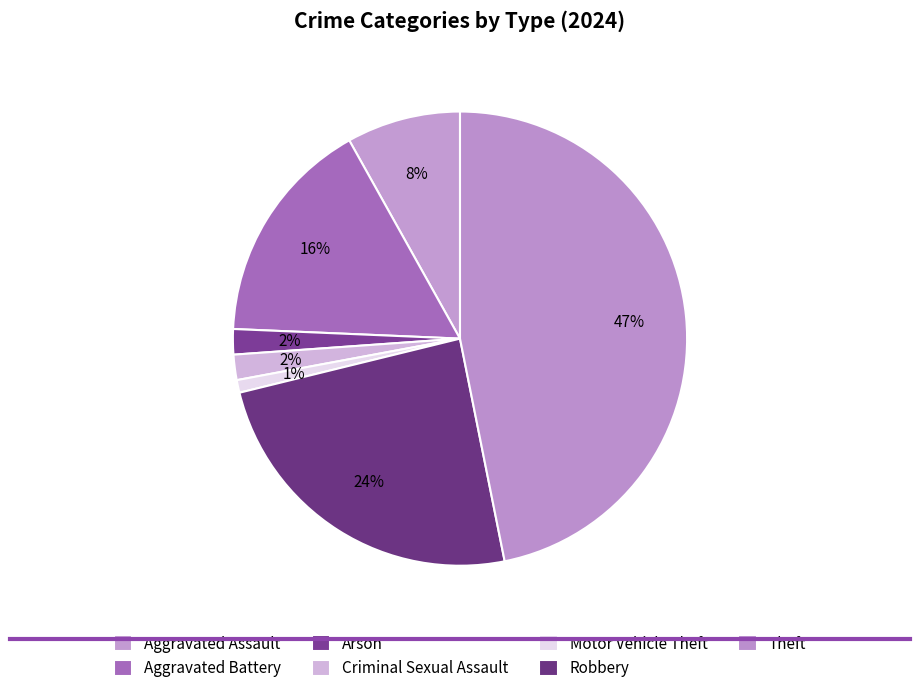

Does Aggravated Assault represent more than half of the total?

No